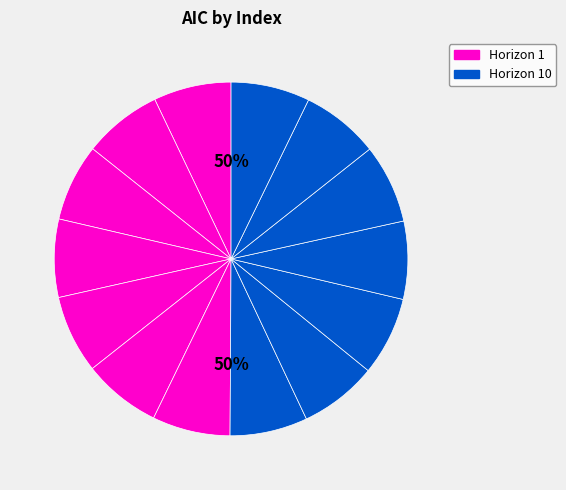

True or false: ^IBEX(10) accounts for 1% of the total.

False